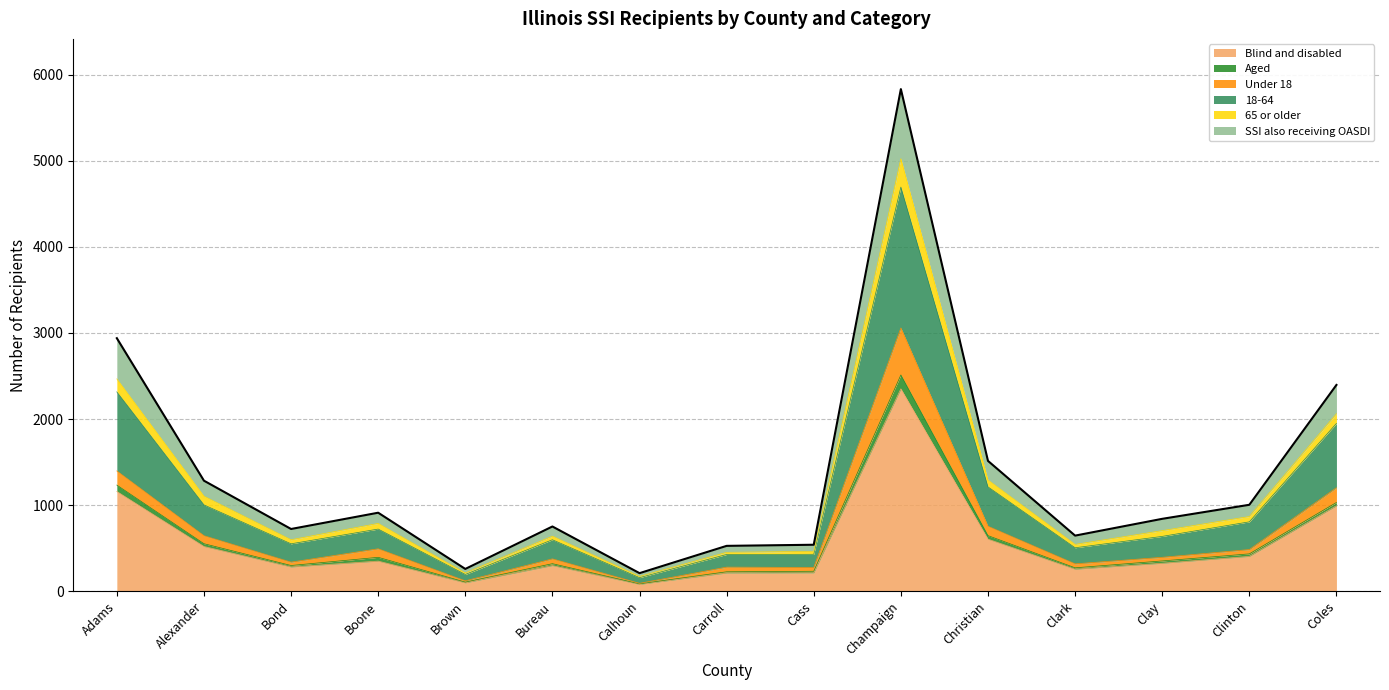

Which has a higher value, Clay or Coles?

Coles